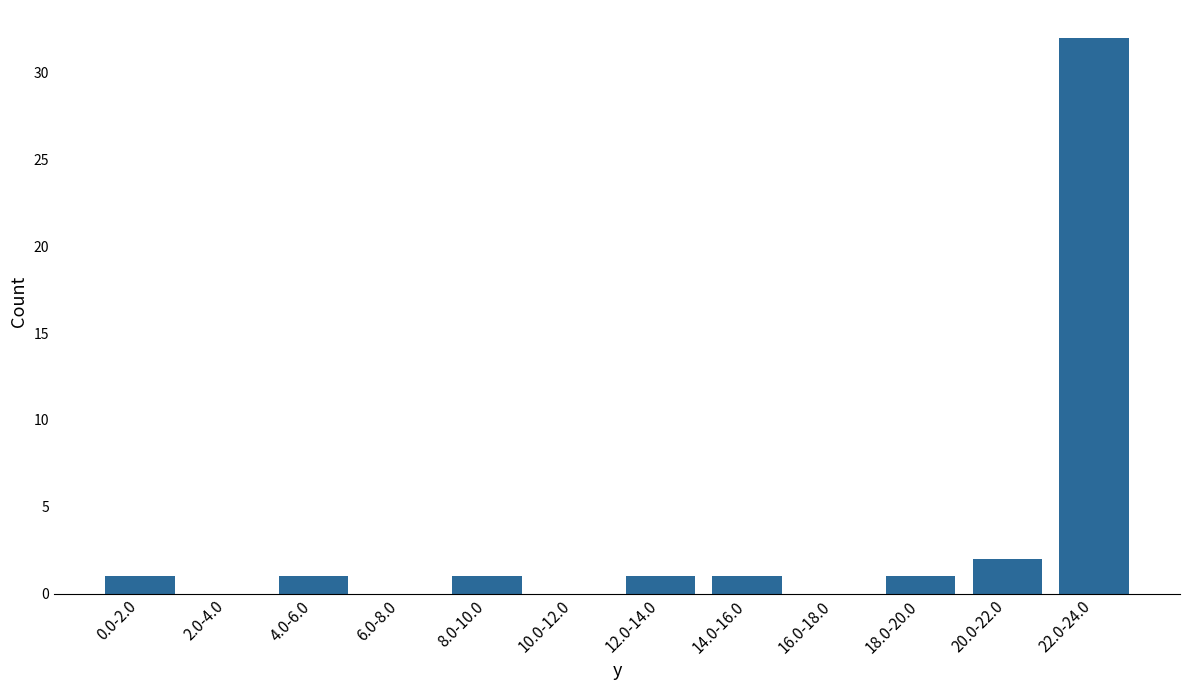

Reading left to right, transcribe all the data shown in this chart.

0.0-2.0=1	2.0-4.0=0	4.0-6.0=1	6.0-8.0=0	8.0-10.0=1	10.0-12.0=0	12.0-14.0=1	14.0-16.0=1	16.0-18.0=0	18.0-20.0=1	20.0-22.0=2	22.0-24.0=32